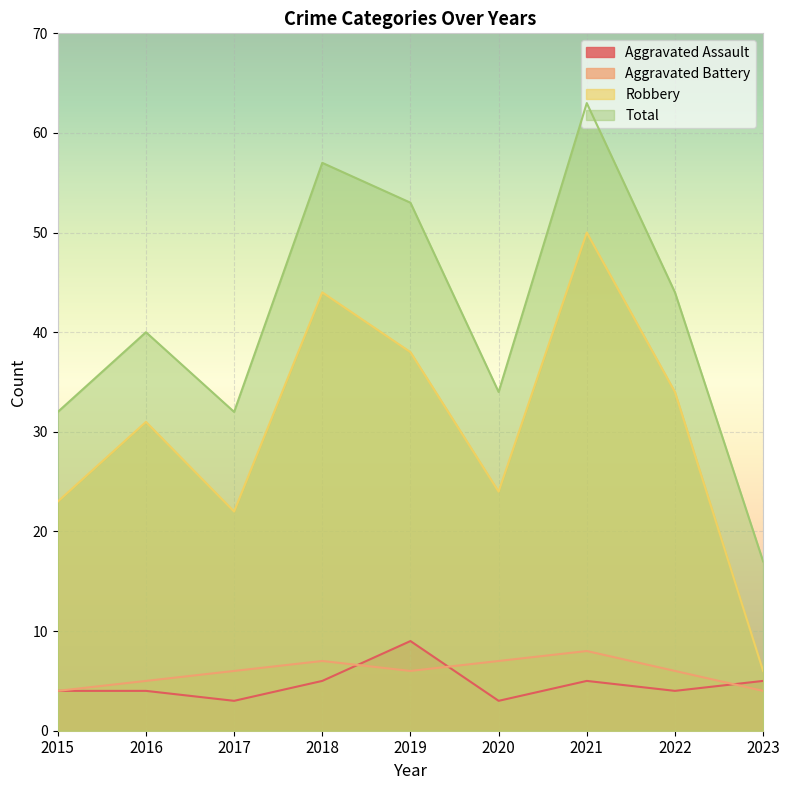

Count the number of data series in this chart.

4